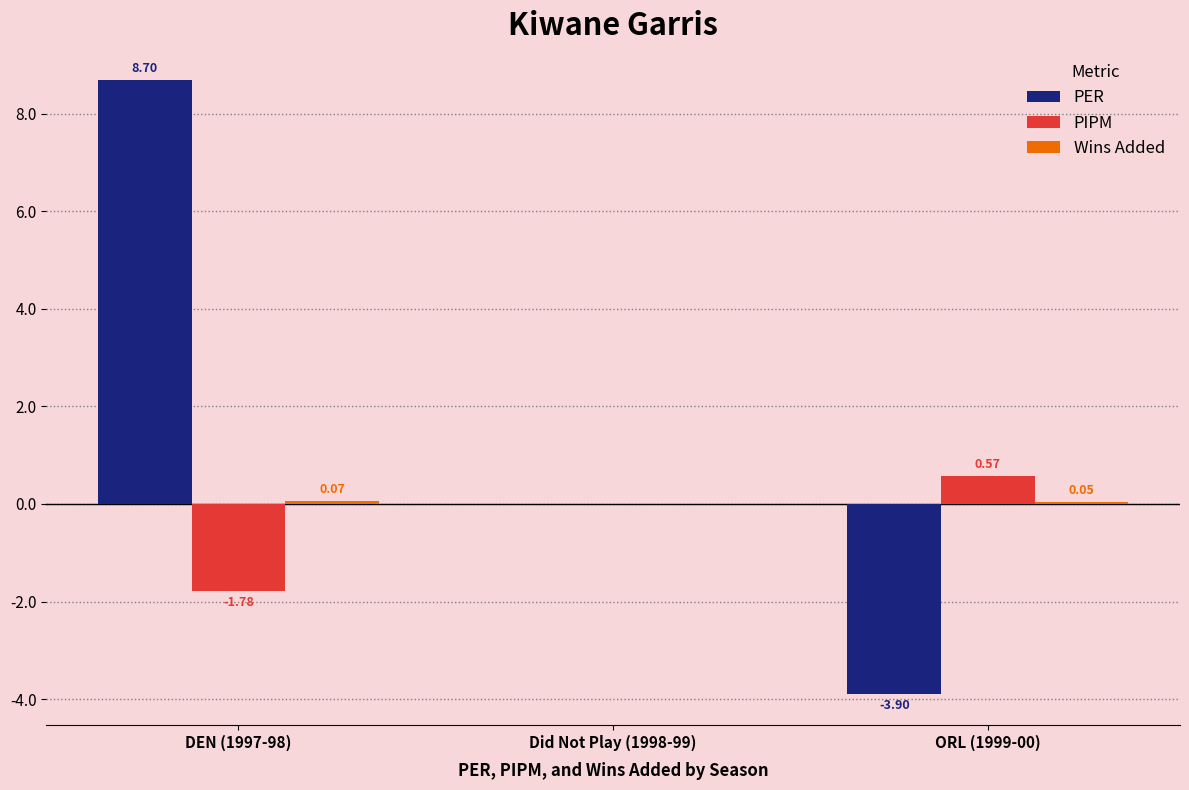

Is the value of PER at DEN (1997-98) greater than the value of PIPM at ORL (1999-00)?

Yes